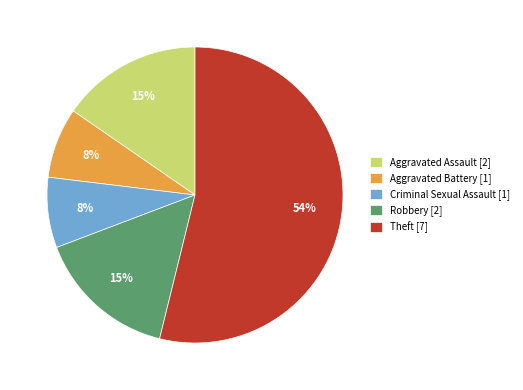

To the nearest percent, what is the combined percentage of Criminal Sexual Assault [1] and Robbery [2]?

23%